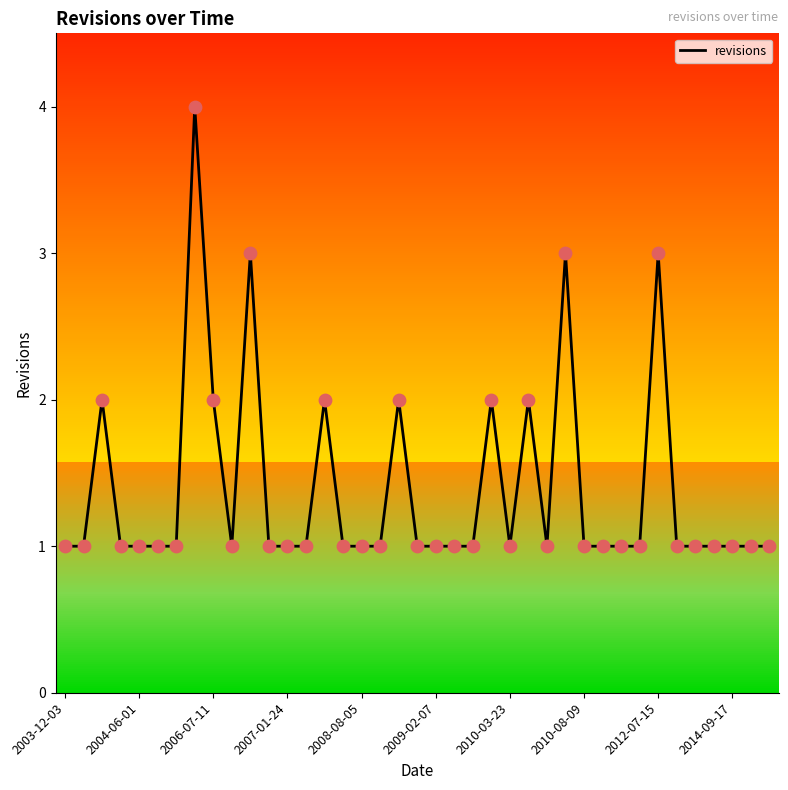

Approximately how many times larger is the value at 29 compared to 22?

1.0